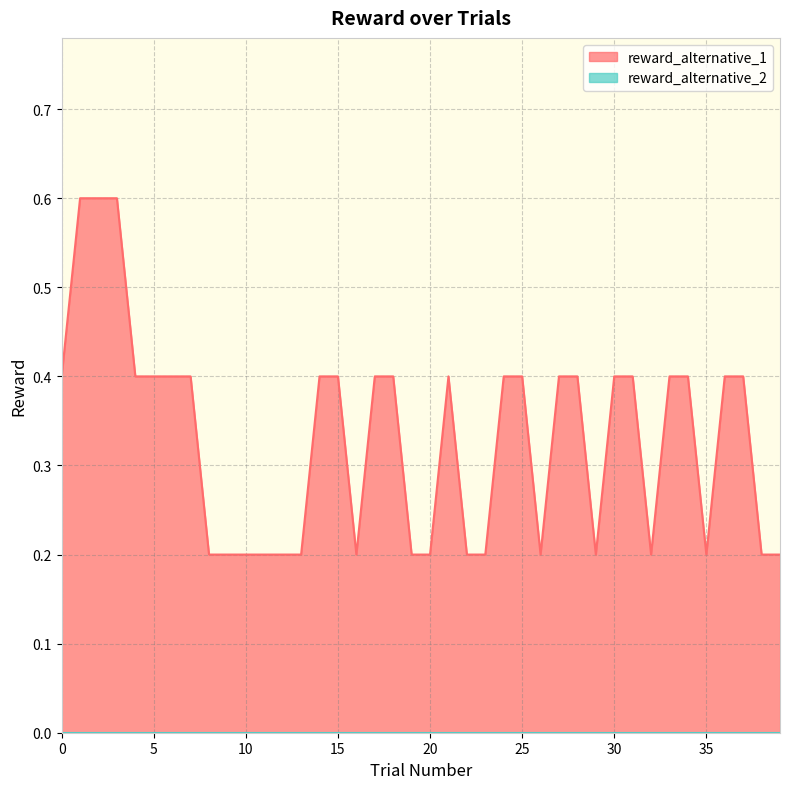

What are all the series names shown in the legend?

reward_alternative_1, reward_alternative_2